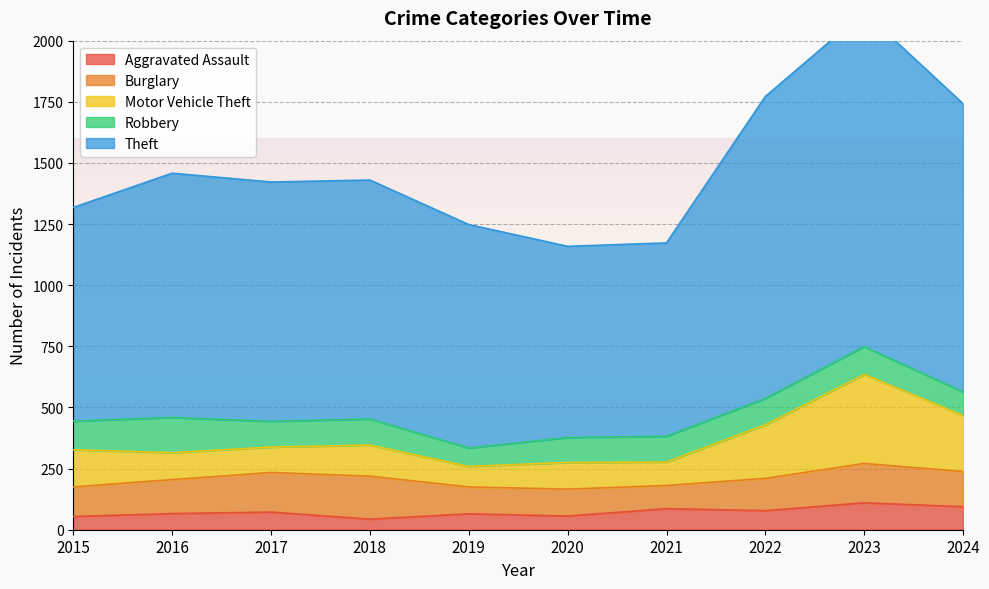

At which category does Theft reach its first local valley?

2017